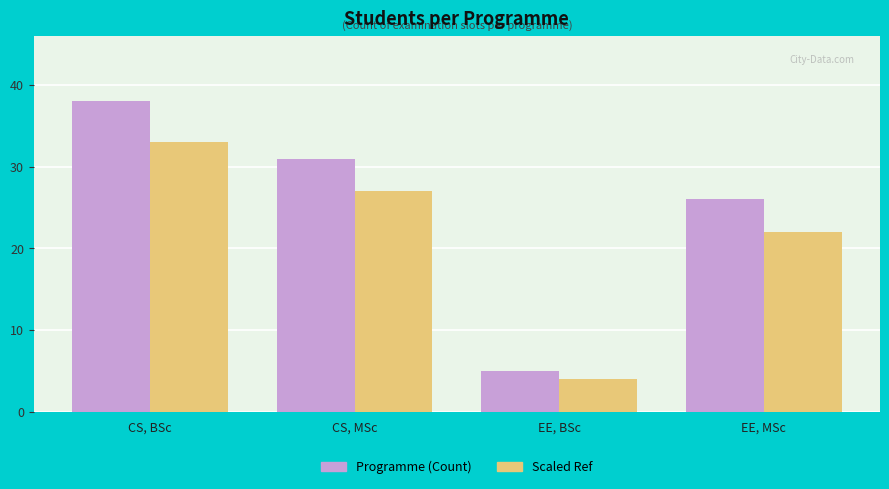

What is the difference between the highest and lowest values at CS, BSc?

5